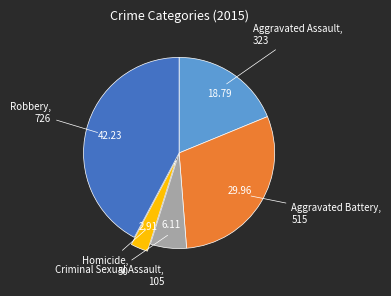

Count the number of slices in the pie.

5